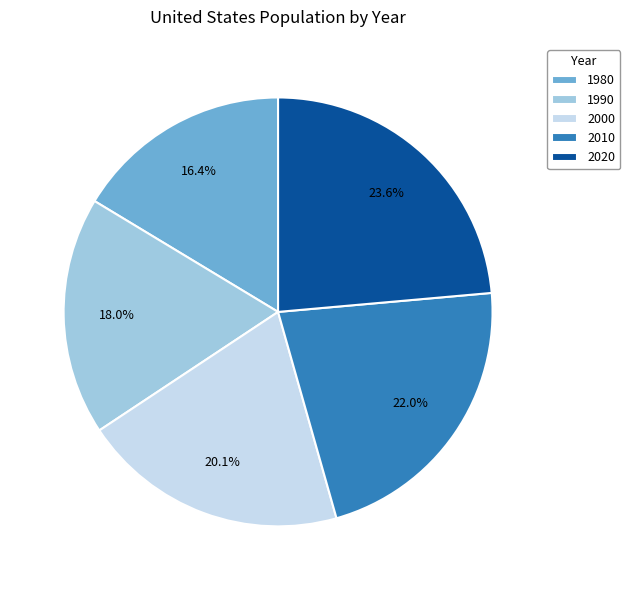

Combined, what portion of the pie is 2000 and 2010?

42.1%